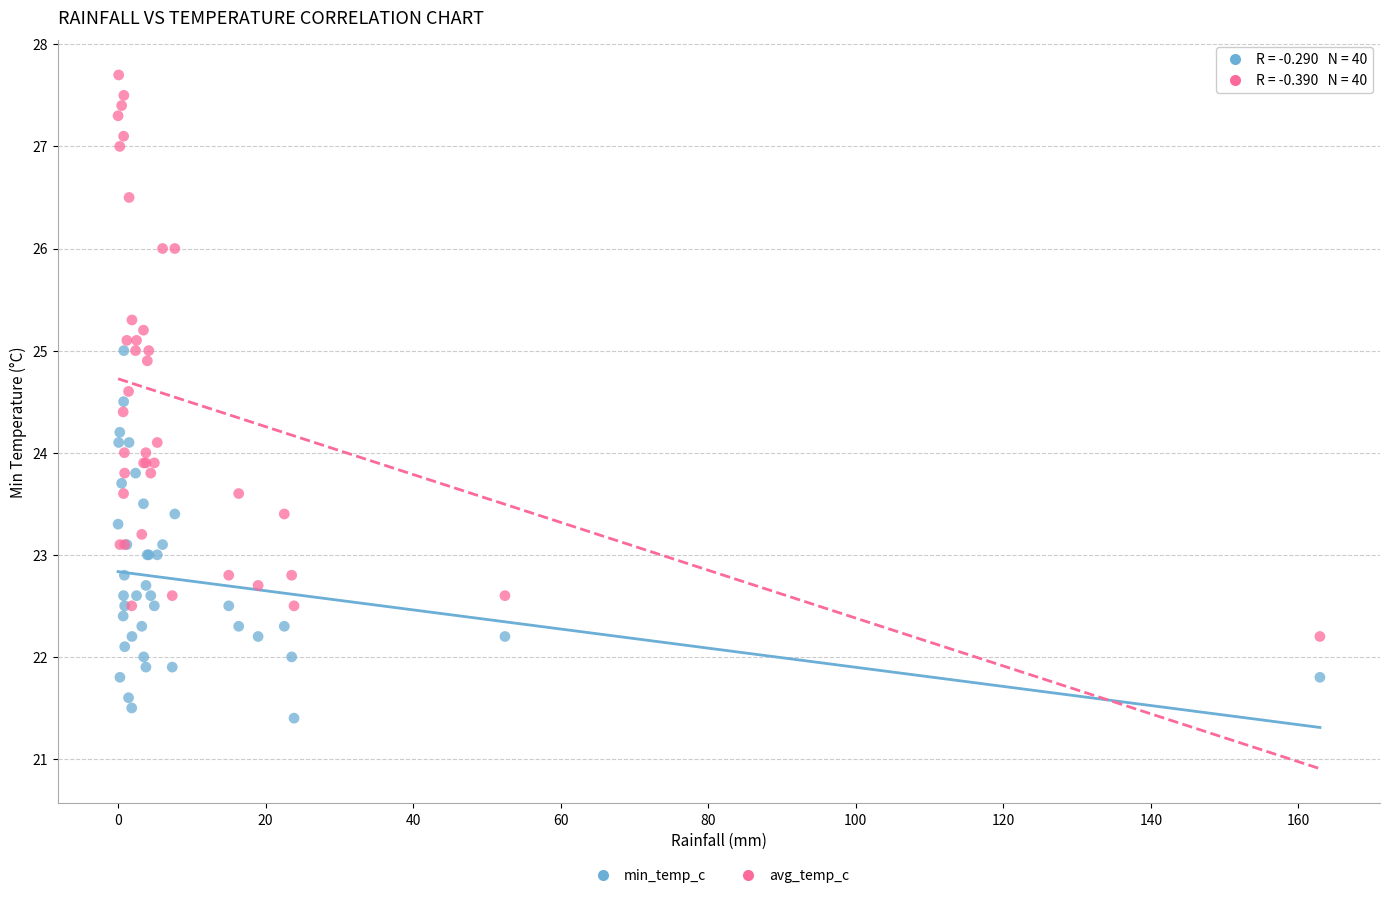

Which series reaches the maximum Y coordinate?

avg_temp_c